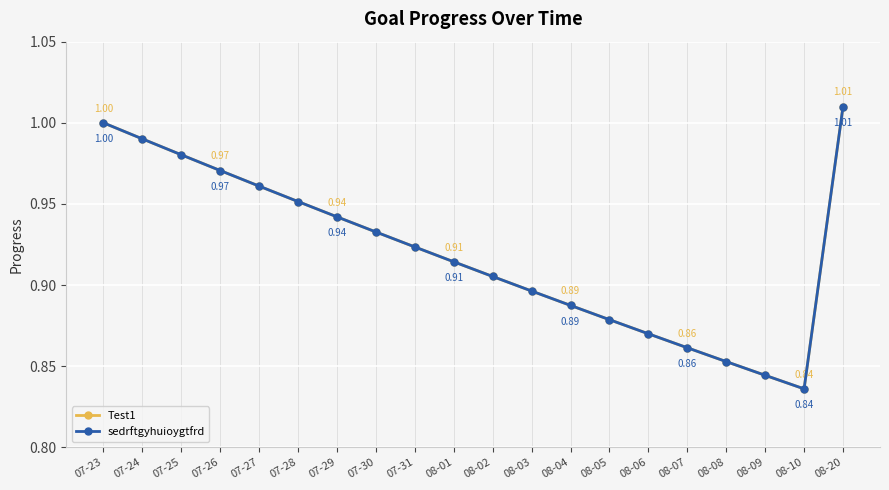

True or false: sedrftgyhuioygtfrd and Test1 intersect in this chart.

False